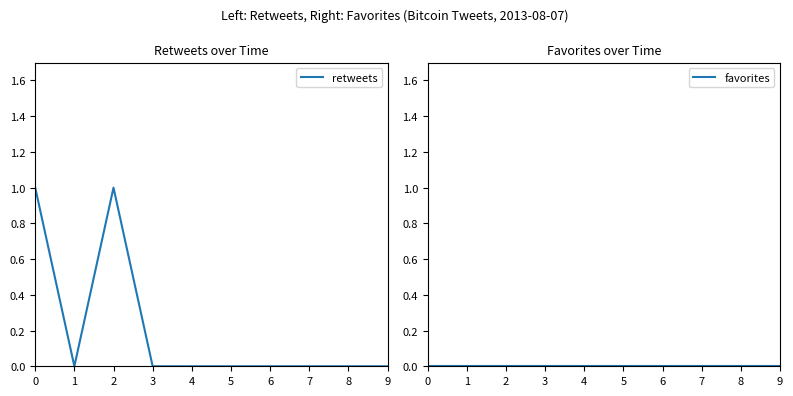

True or false: retweets and favorites intersect in this chart.

False